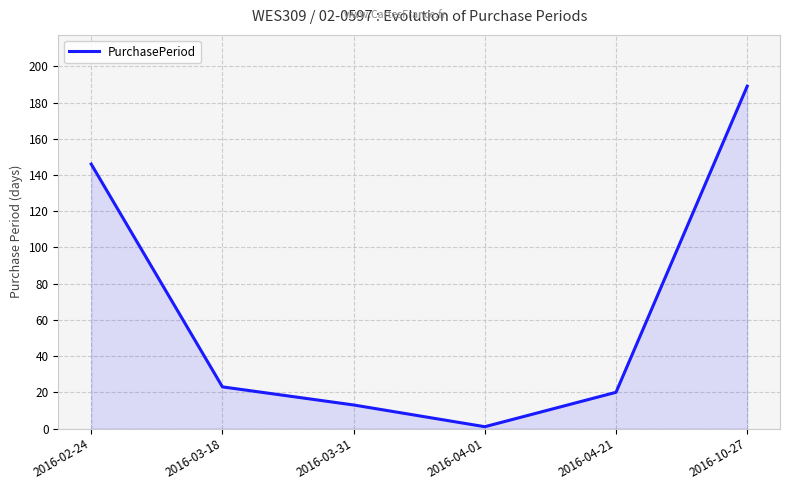

What position from the left is 2016-04-21?

5